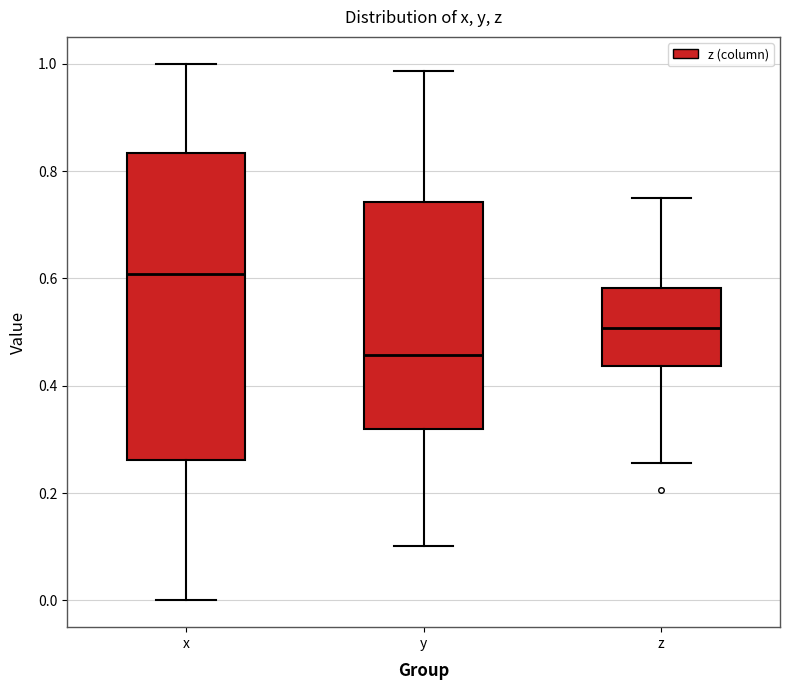

Comparing the boxes themselves (not the whiskers), which one is the tallest?

x